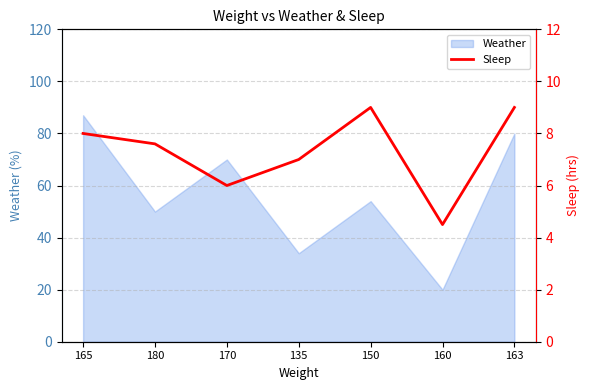

What is the maximum value for Weather?

87